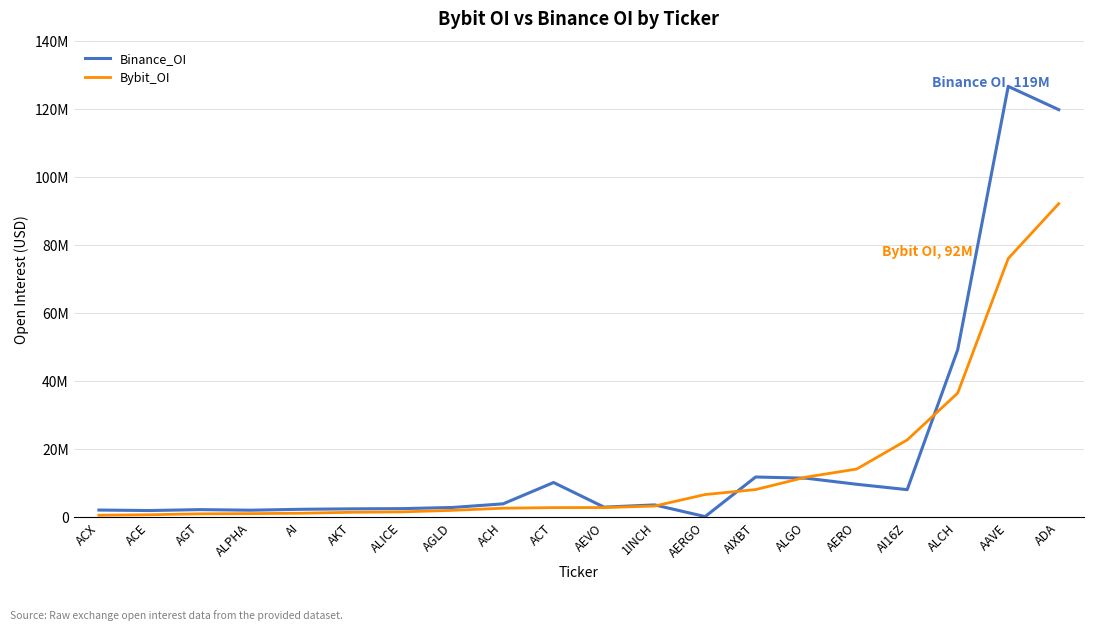

Does the chart have visible grid lines?

Yes